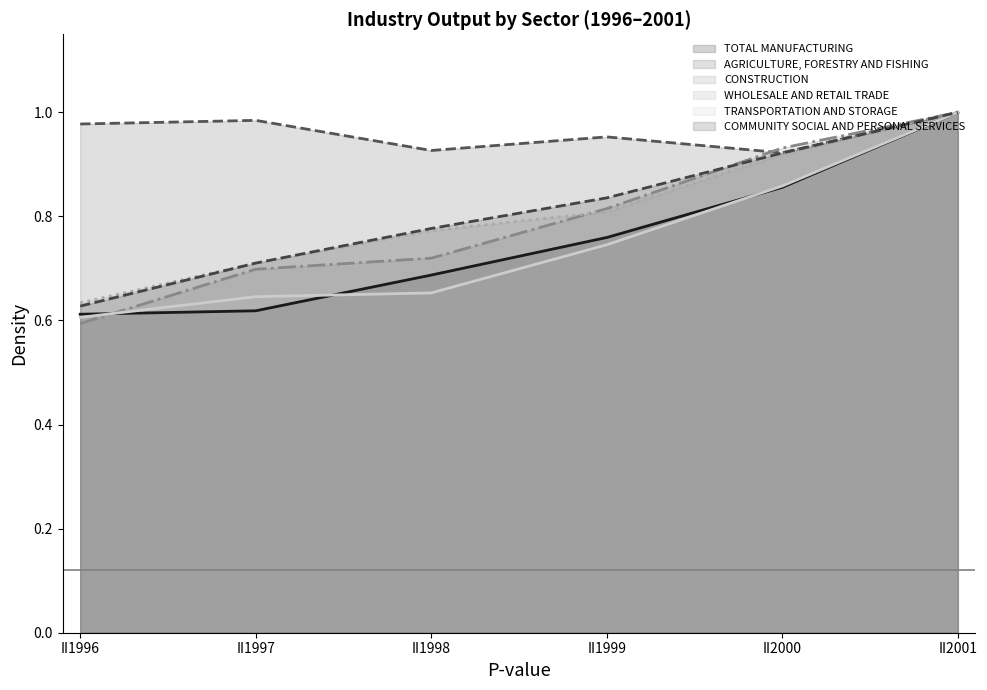

Reading left to right, list all the values displayed in this chart.

TOTAL MANUFACTURING: 0.6	0.6	0.7	0.8	0.9	1.0
AGRICULTURE, FORESTRY AND FISHING: 1.0	1.0	0.9	1.0	0.9	1.0
CONSTRUCTION: 0.6	0.7	0.7	0.8	0.9	1.0
WHOLESALE AND RETAIL TRADE: 0.6	0.7	0.8	0.8	0.9	1.0
TRANSPORTATION AND STORAGE: 0.6	0.6	0.7	0.7	0.9	1.0
COMMUNITY SOCIAL AND PERSONAL SERVICES: 0.6	0.7	0.8	0.8	0.9	1.0